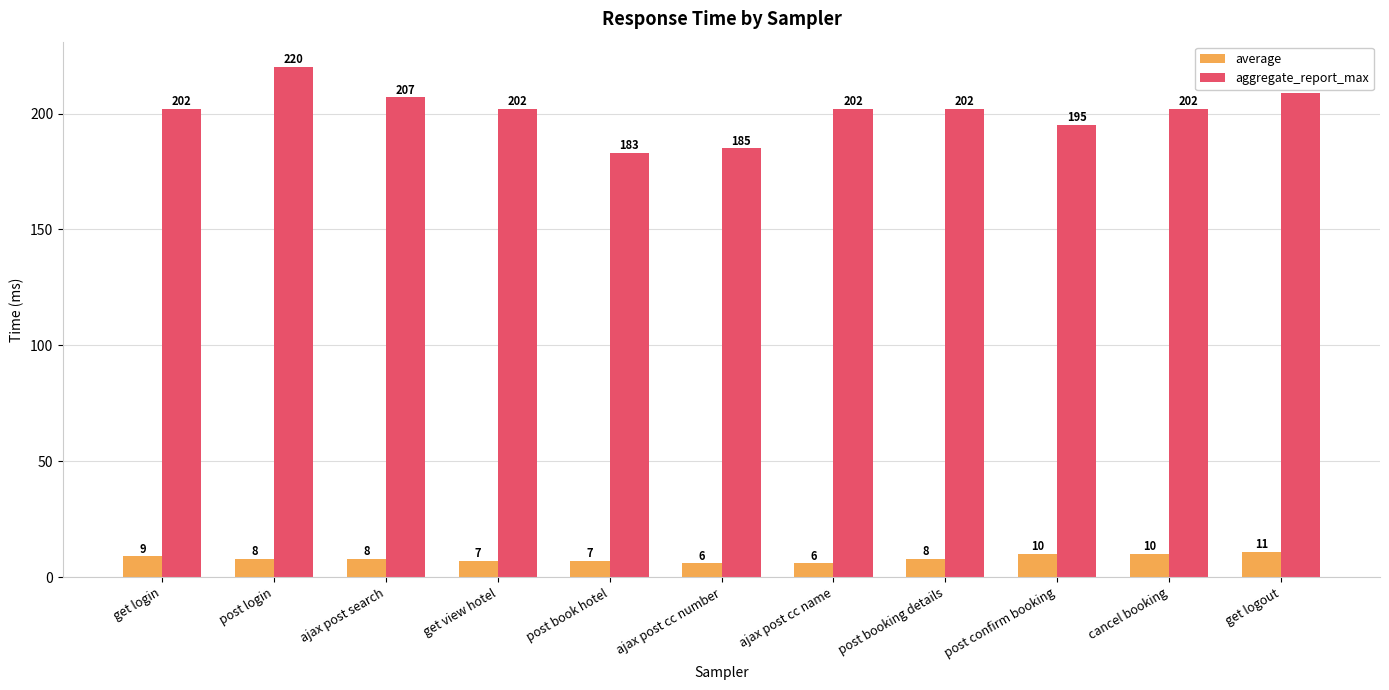

Reading right to left, list all the values displayed in this chart.

average: get logout=11	cancel booking=10	post confirm booking=10	post booking details=8	ajax post cc name=6	ajax post cc number=6	post book hotel=7	get view hotel=7	ajax post search=8	post login=8	get login=9
aggregate_report_max: get logout=209	cancel booking=202	post confirm booking=195	post booking details=202	ajax post cc name=202	ajax post cc number=185	post book hotel=183	get view hotel=202	ajax post search=207	post login=220	get login=202